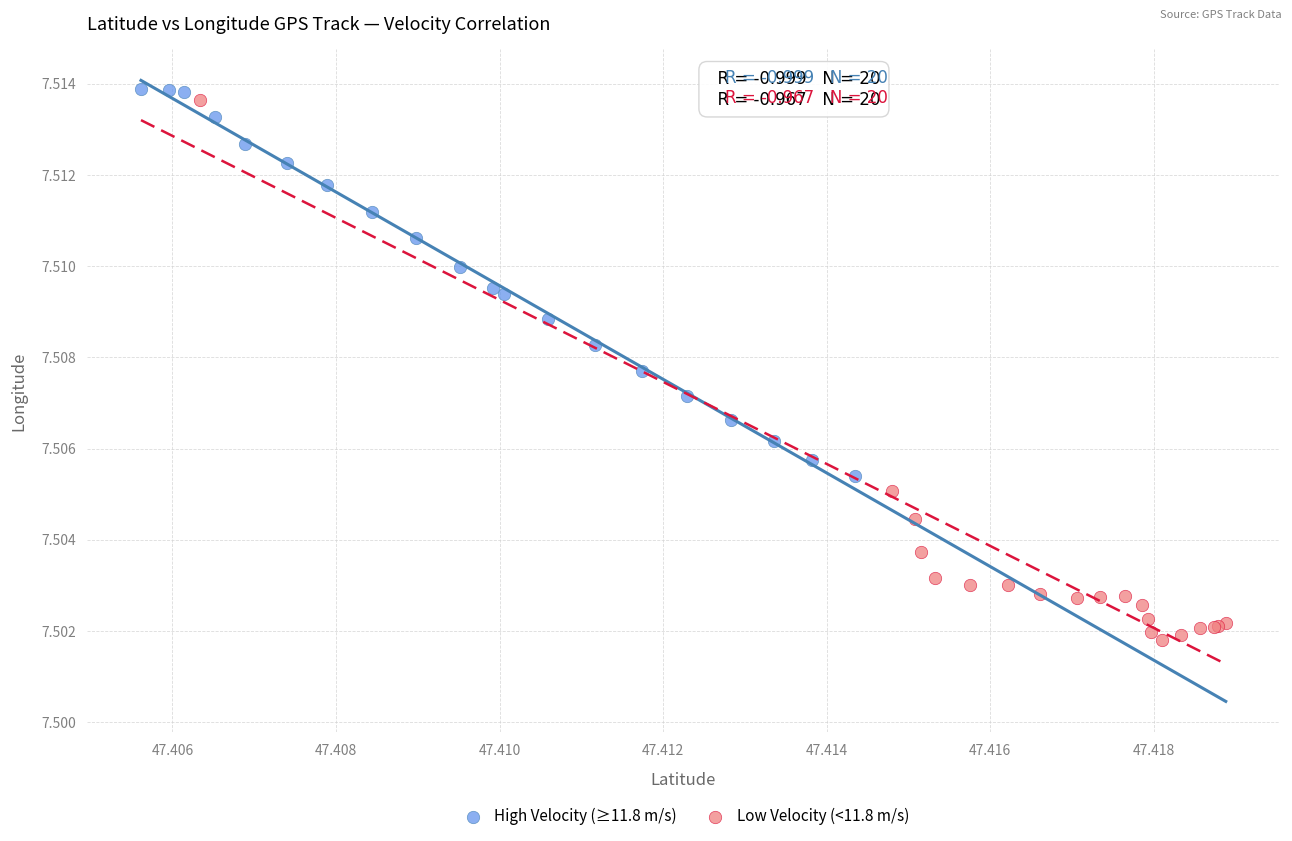

Which series contains the lowest Y value?

Low Velocity (<11.8 m/s)